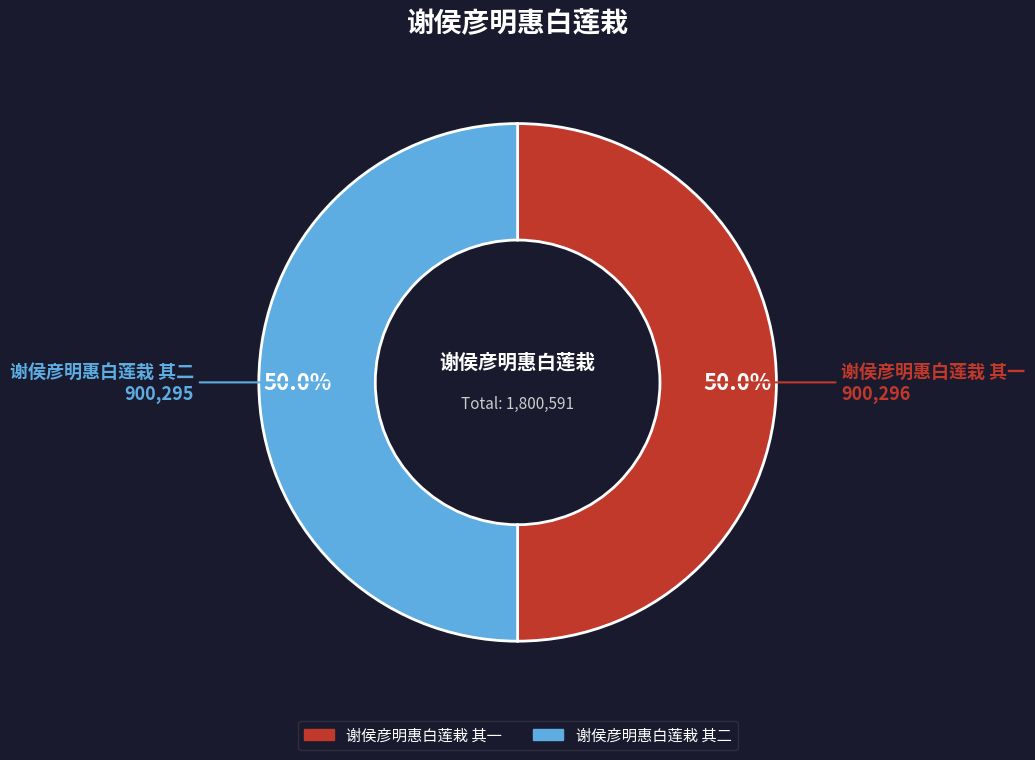

True or false: 谢侯彦明惠白莲栽 其一 accounts for 50% of the total.

True